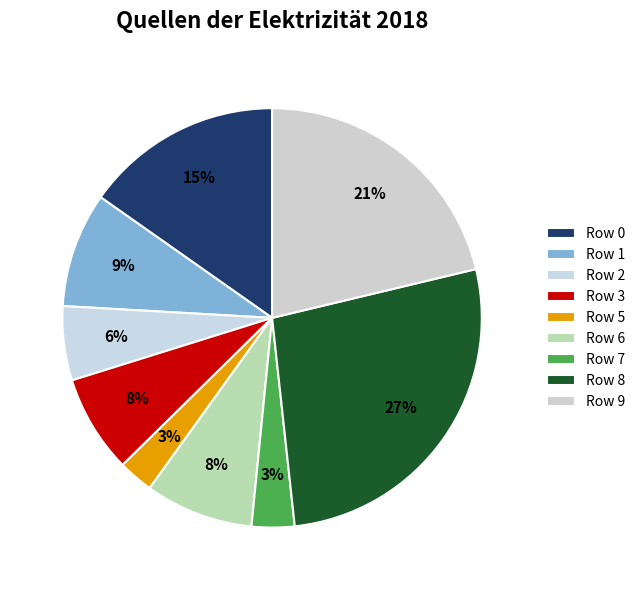

How many segments does this pie chart have?

9